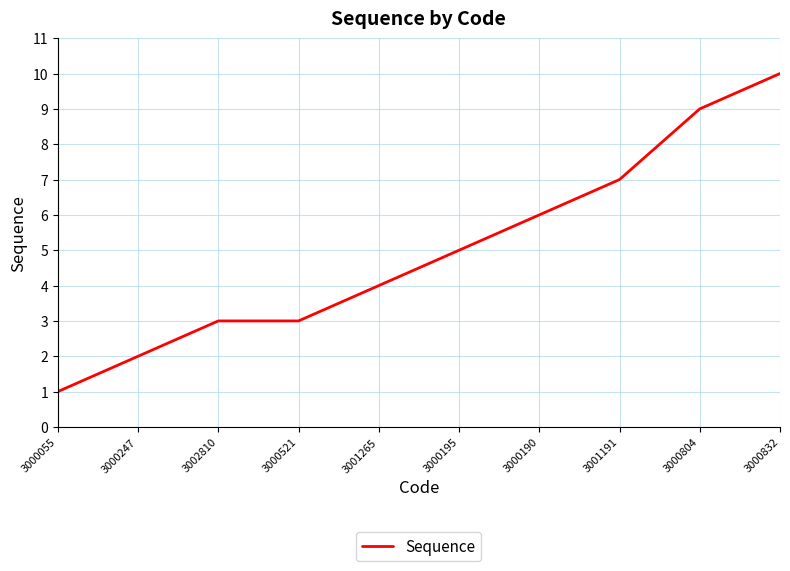

What position from the left is 3000190?

7